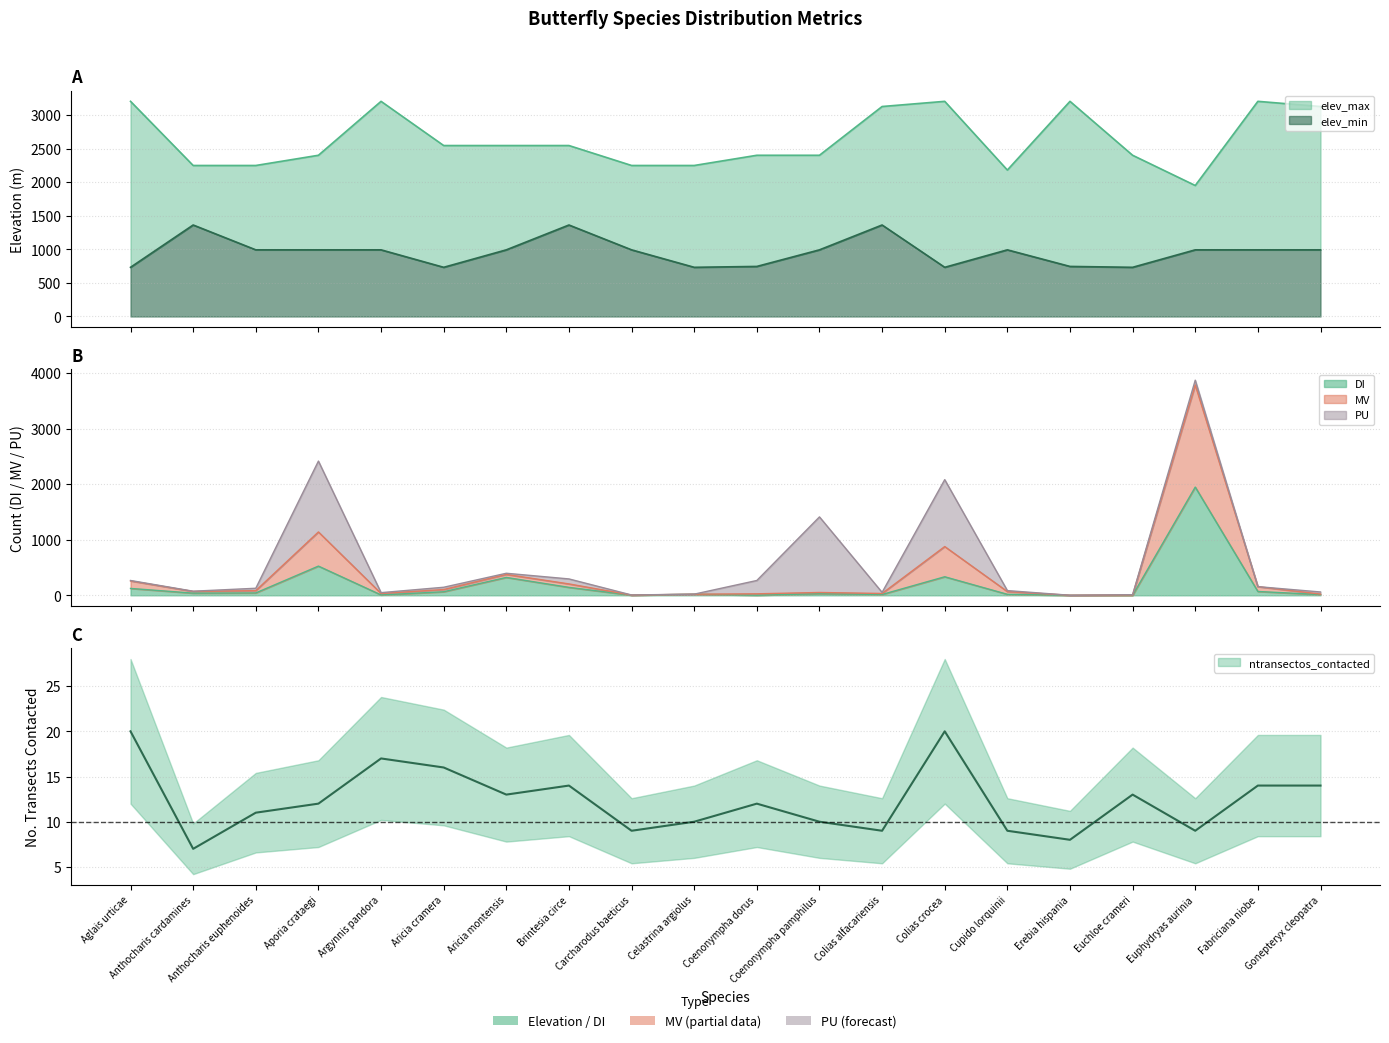

What is the difference between the maximum and minimum values in the elev_min series?

630